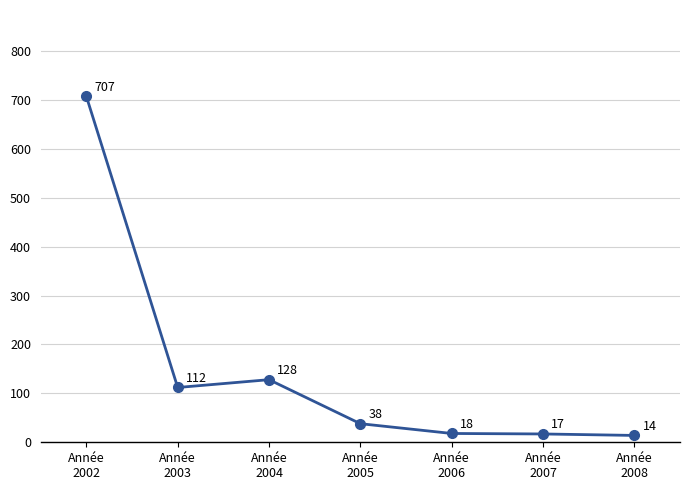

Where is the first local minimum?

Année
2003